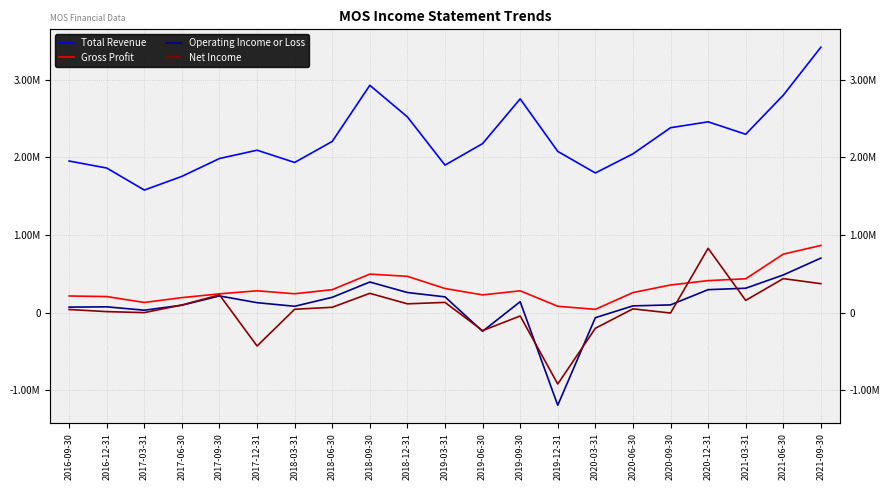

What is the difference between the second highest and second lowest values in the Total Revenue series?

1173500